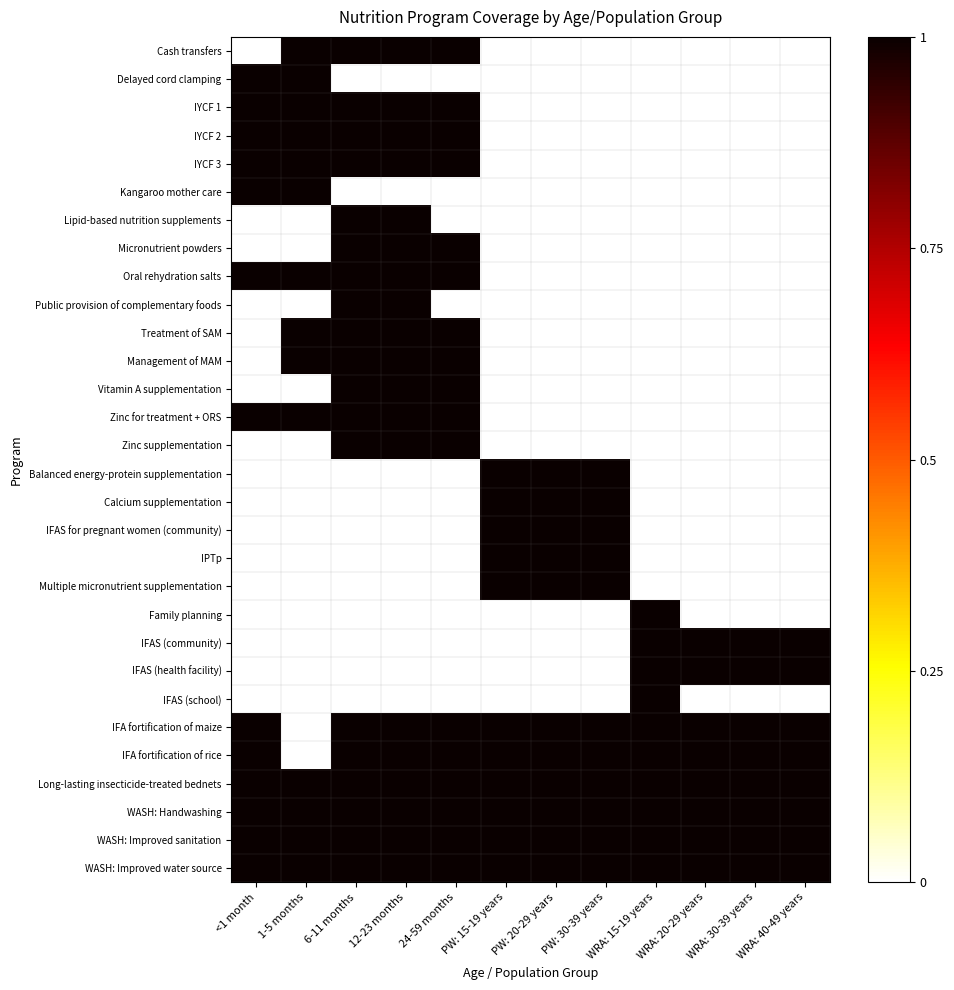

Which series has the largest total across all categories?

Long-lasting insecticide-treated bednets